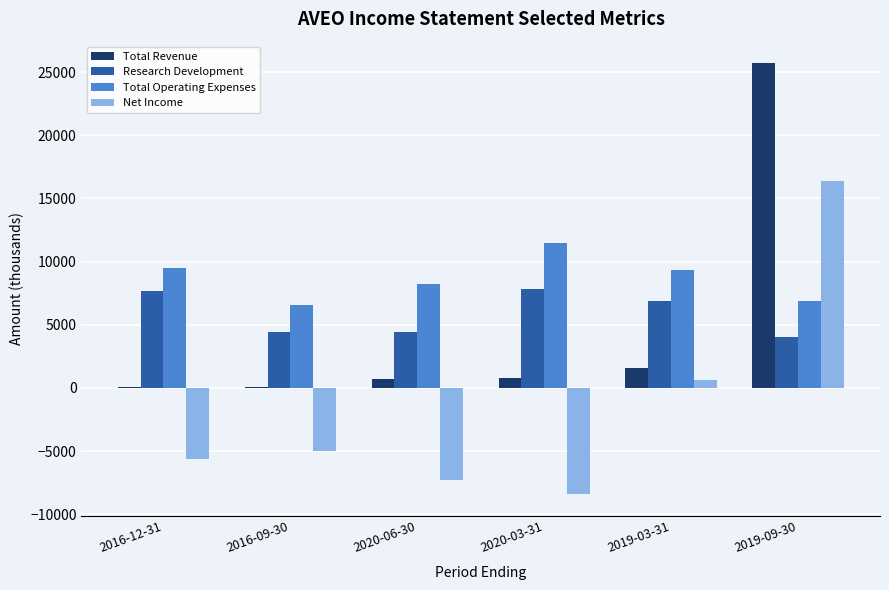

At which category is the sum across all series the highest?

2019-09-30